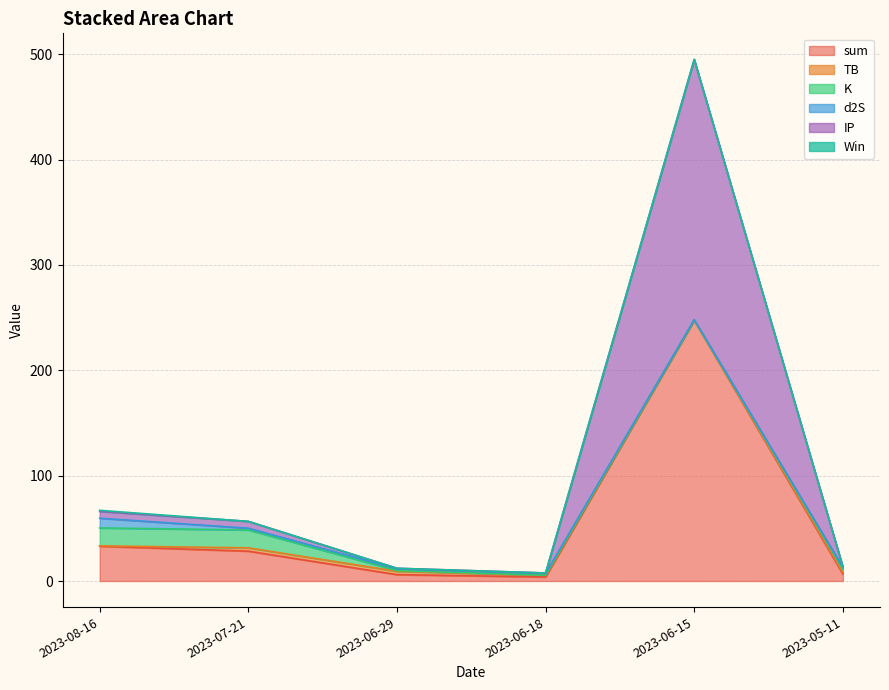

What is the difference between the maximum and minimum values in the K series?

16.8